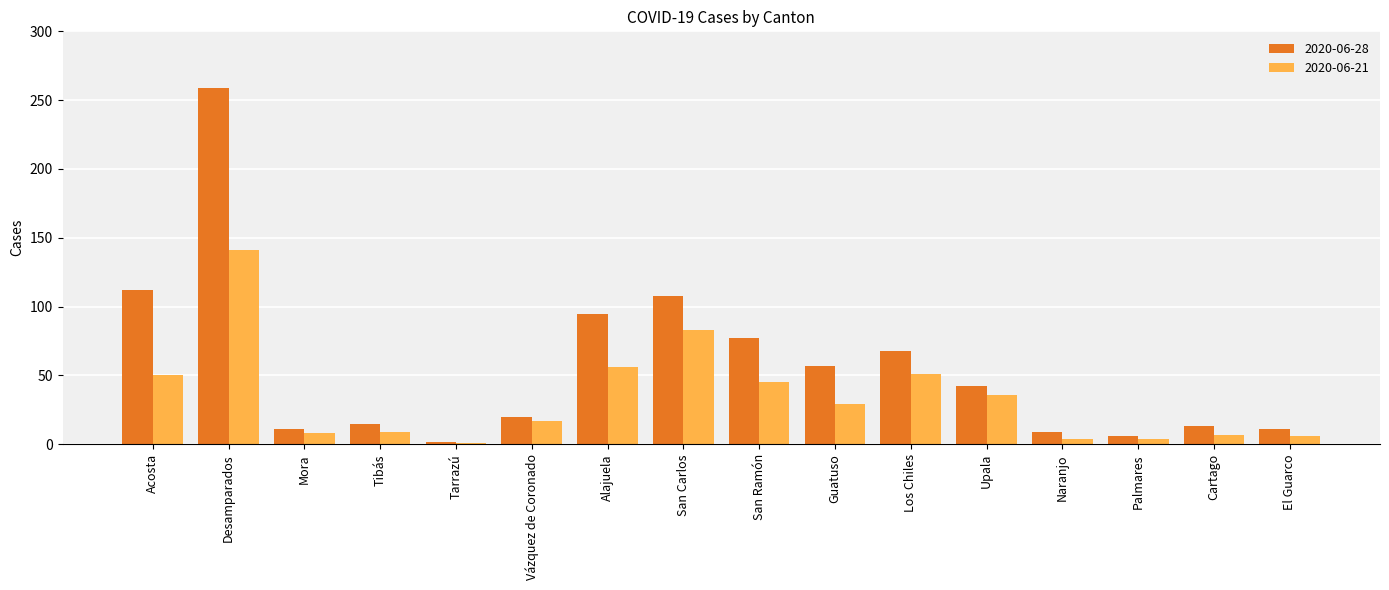

At Guatuso, list the series in order from smallest to largest.

2020-06-21, 2020-06-28